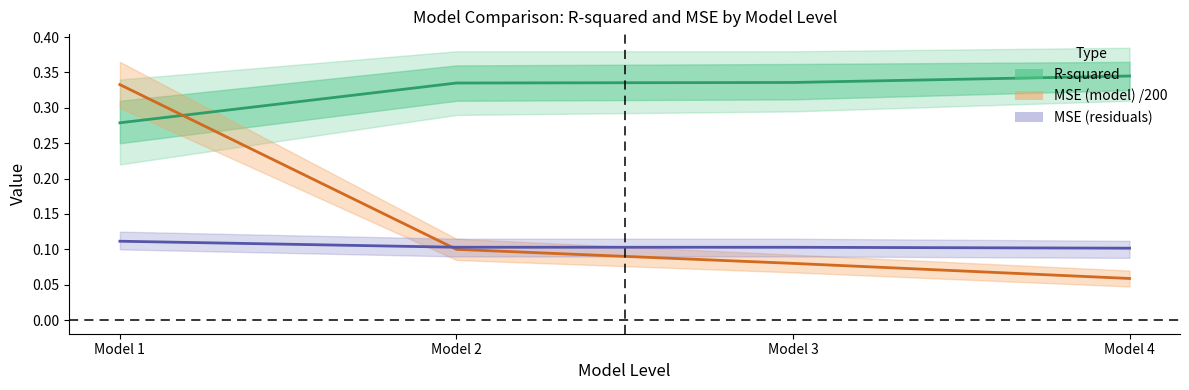

At which category is the sum across all series the highest?

Model 1